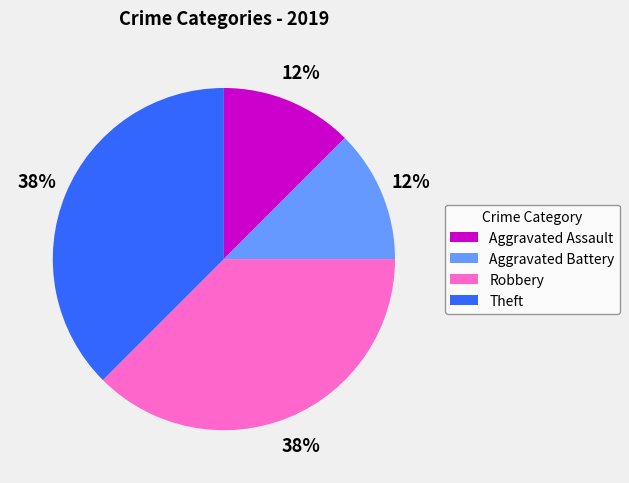

Which has a higher value, Robbery or Aggravated Assault?

Robbery